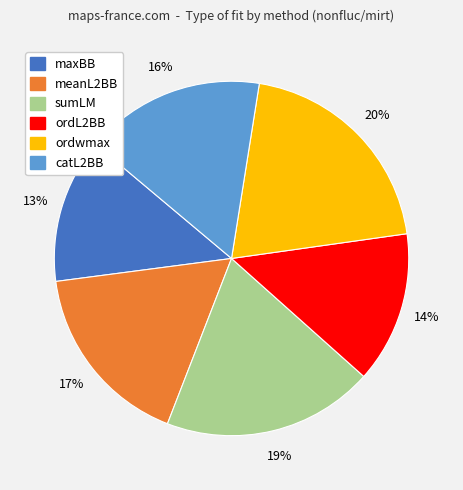

Do ordwmax and meanL2BB together represent more than half of the pie?

No